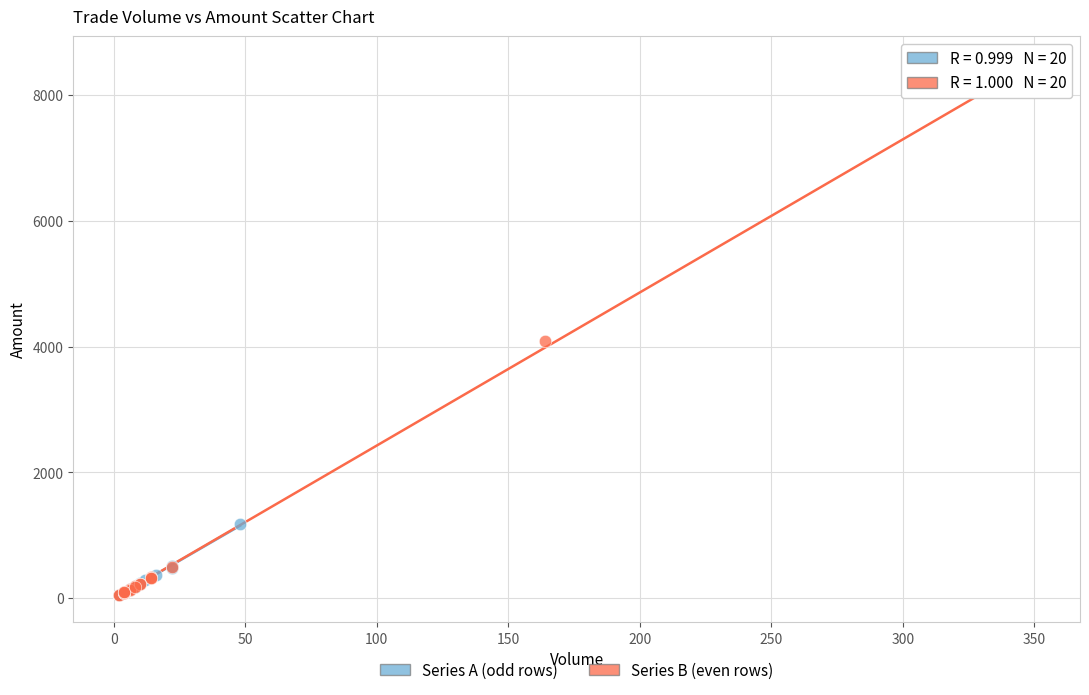

Which series has the widest spread of Y values?

Series B (even rows)